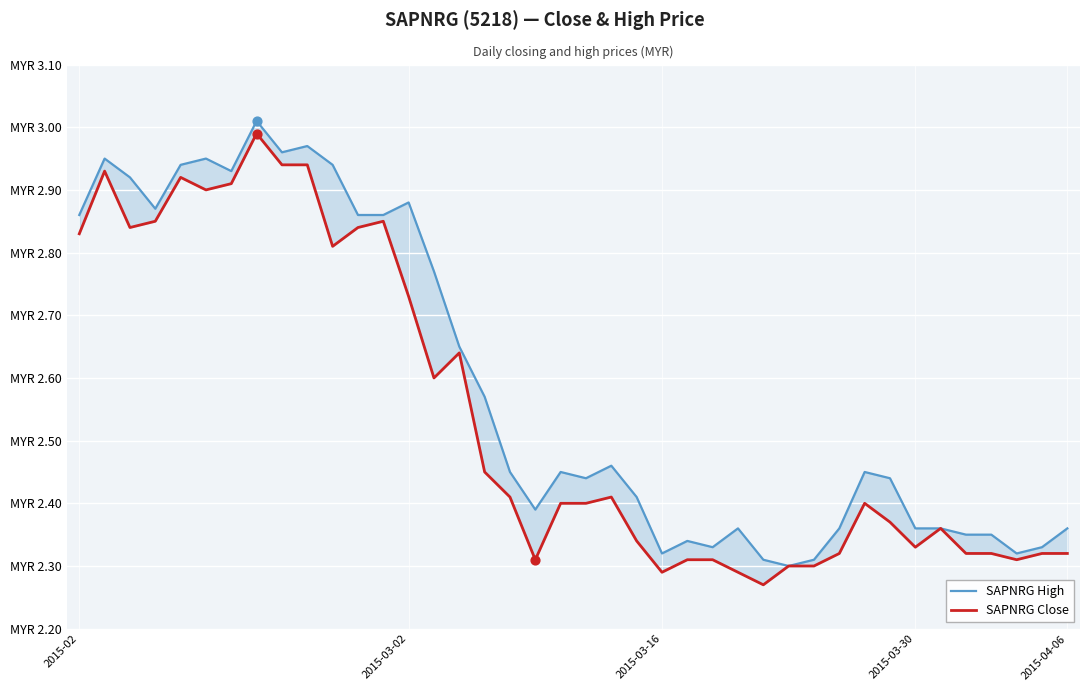

At which category is the sum across all series the highest?

7